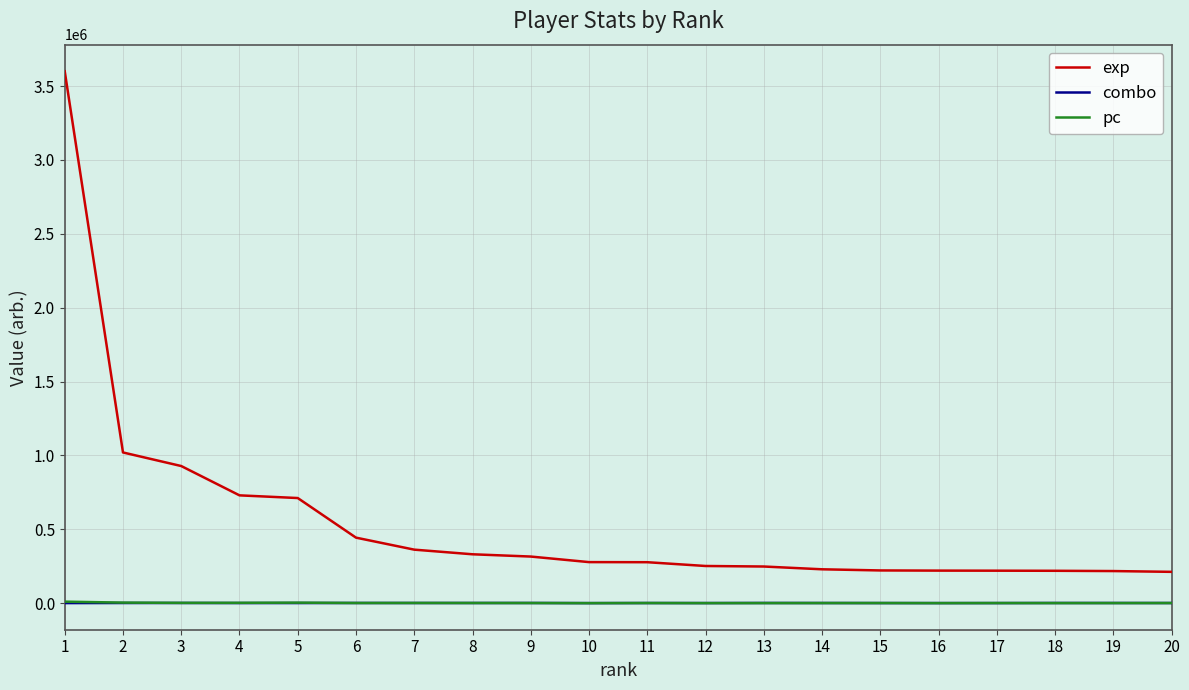

How many lines are shown in the chart?

3